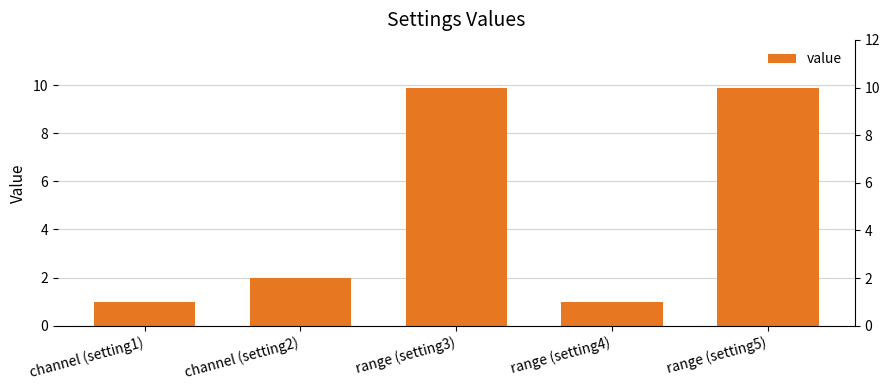

List the labels in order of value, largest first.

range (setting3), range (setting5), channel (setting2), channel (setting1), range (setting4)